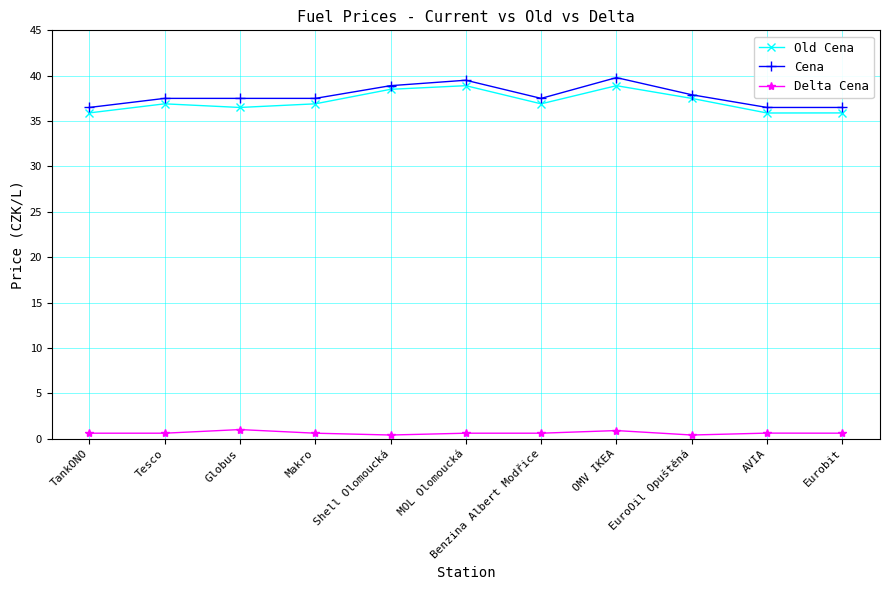

Is the value of Delta Cena at OMV IKEA greater than the value of Old Cena at OMV IKEA?

No